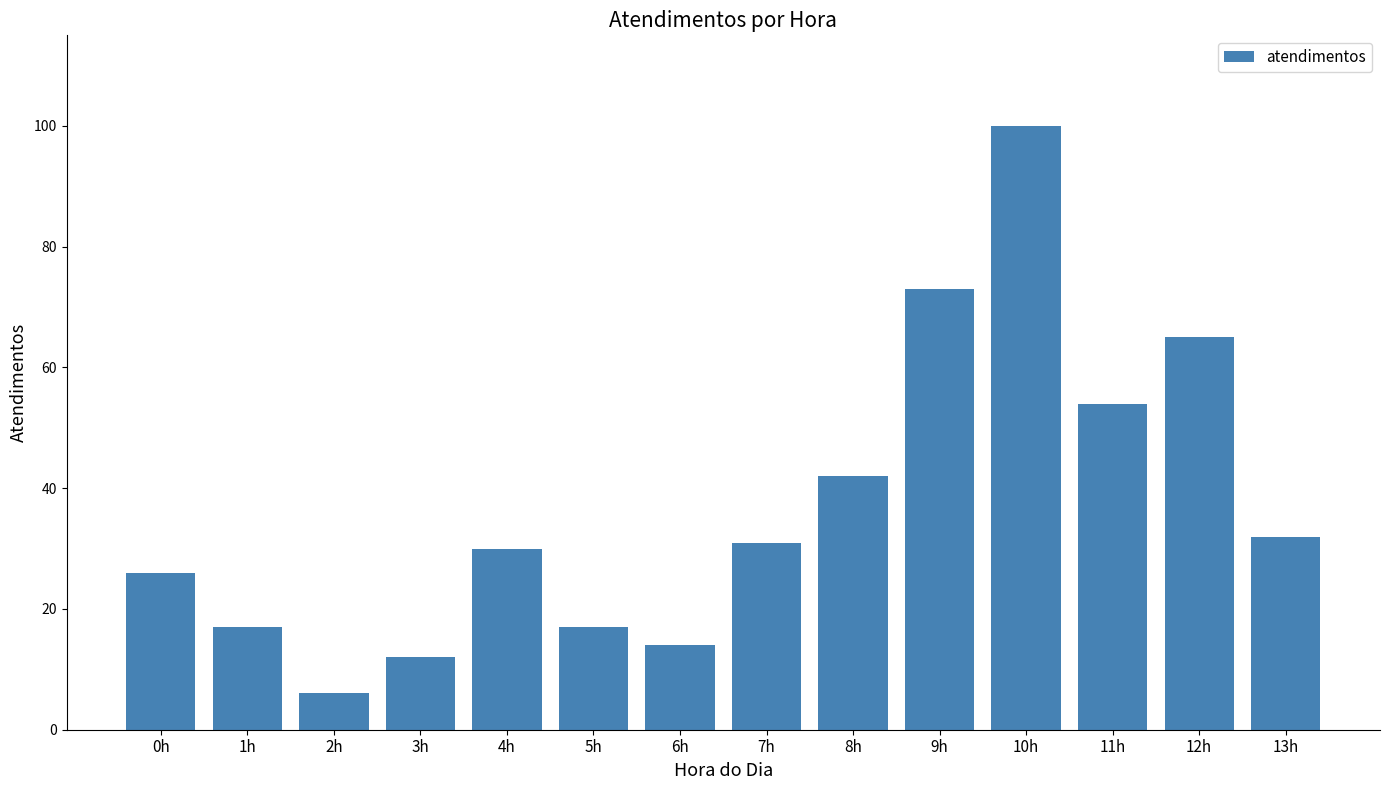

What is the label of the 12th bar from the left?

11h